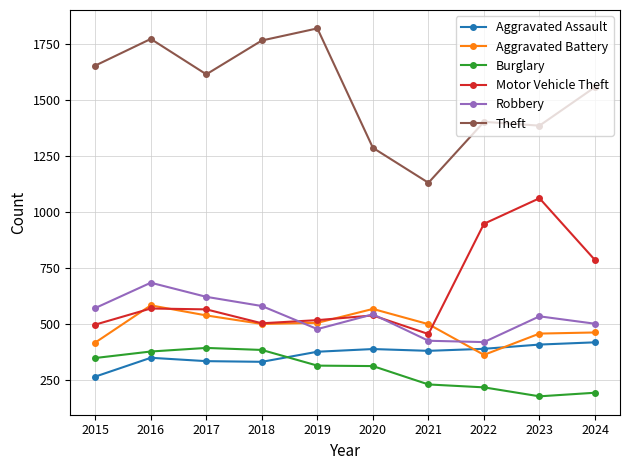

What is the greatest value displayed?

1818